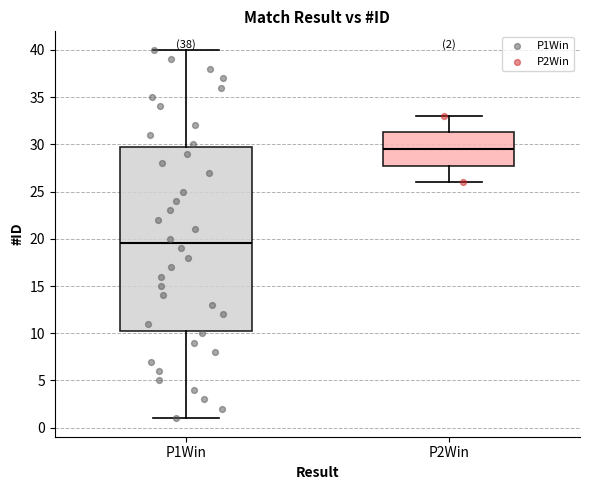

Which box has the highest median line?

P2Win